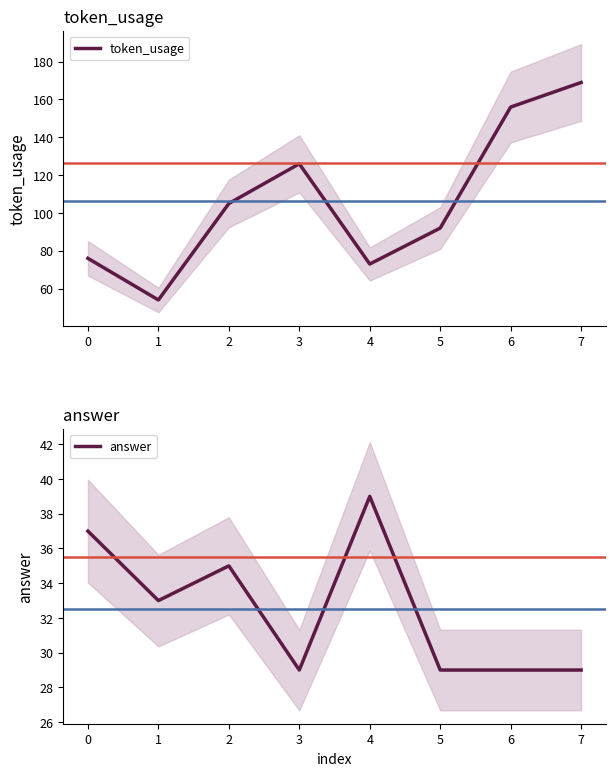

How many lines are shown in the chart?

2